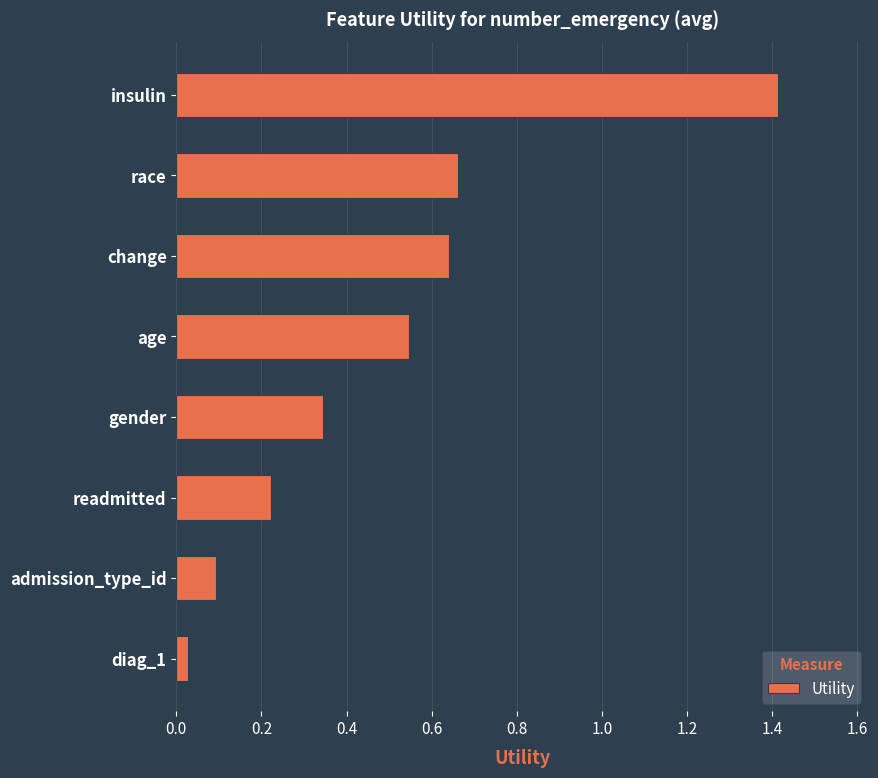

What is the difference between the values at age and insulin?

0.9